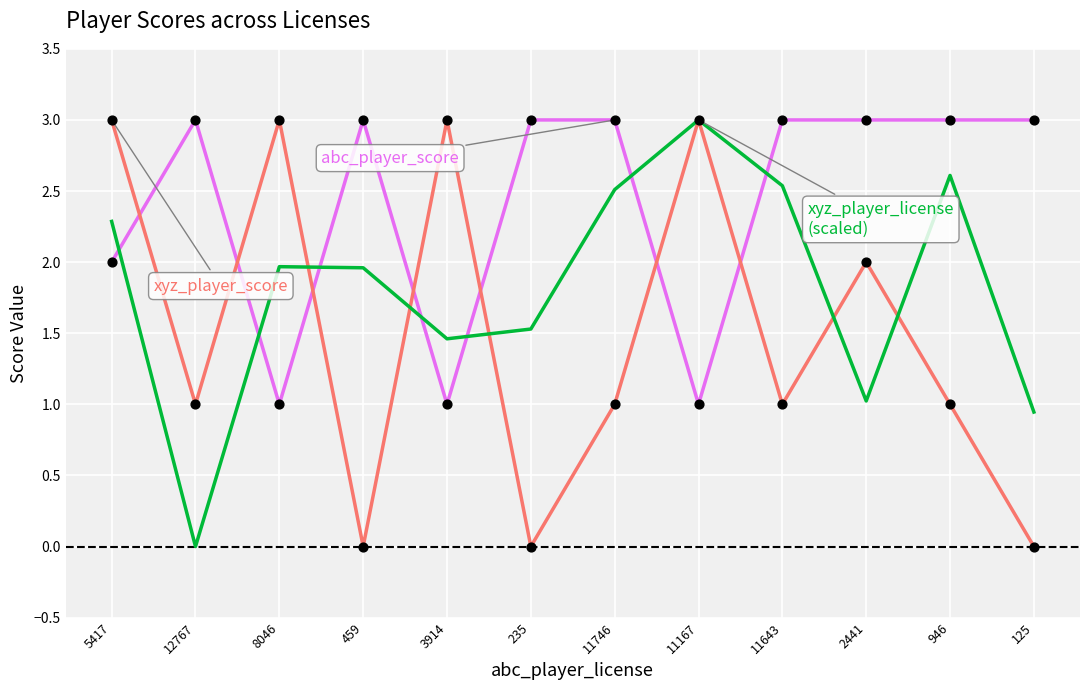

At which category is the sum across all series the highest?

5417